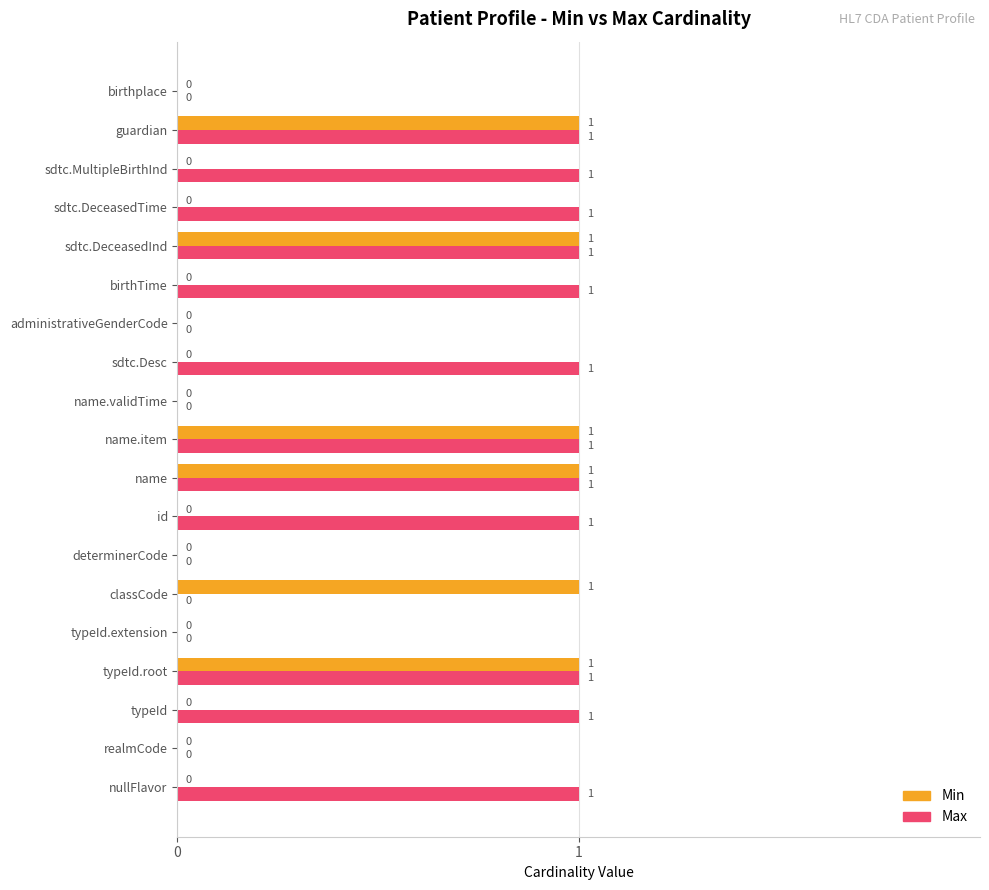

Which series has the largest total across all categories?

Max